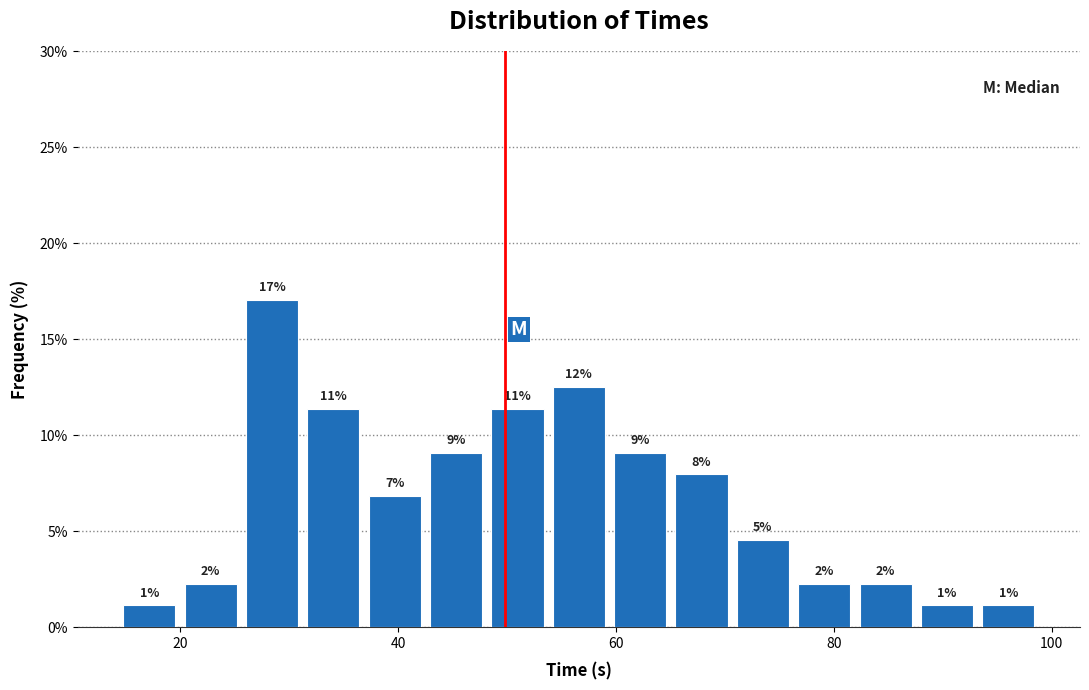

Around what value on the x-axis is the tallest bar? Give the approximate position of its centre, as read against the axis.

28